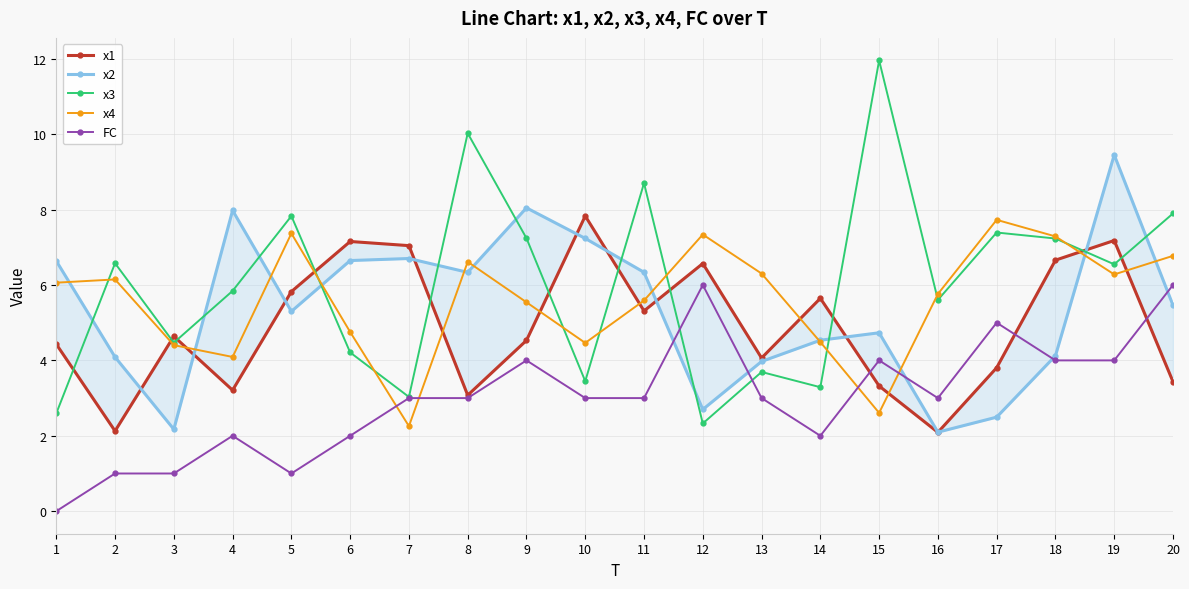

What is the value of the x1 point at the 19th from the left?

7.2